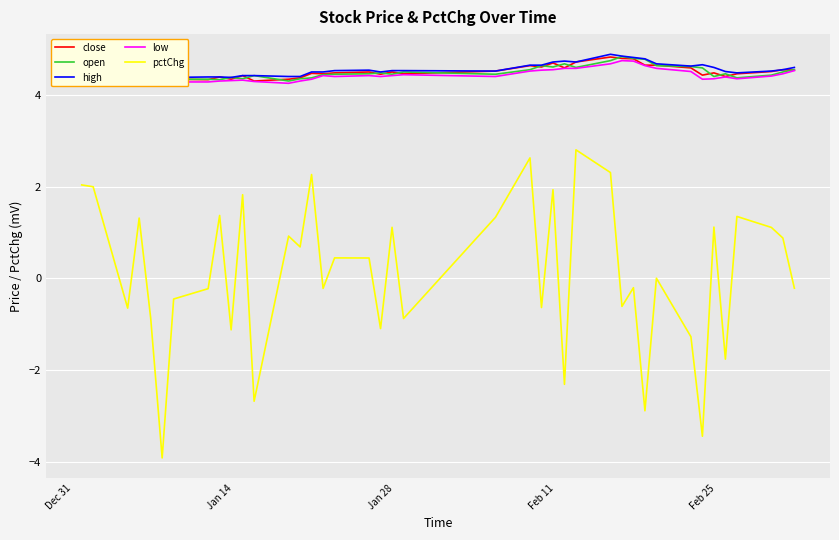

True or false: close has more than 2 interior local peaks.

True